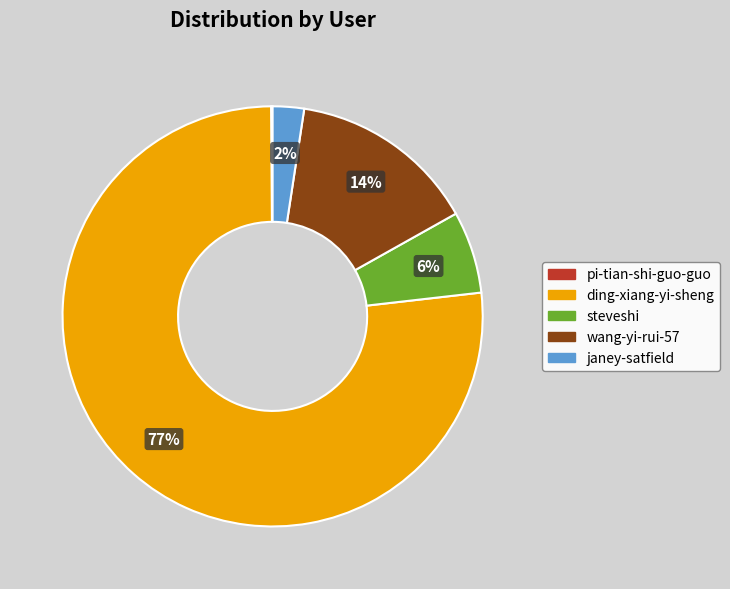

To the nearest percent, what is the average slice percentage?

20%